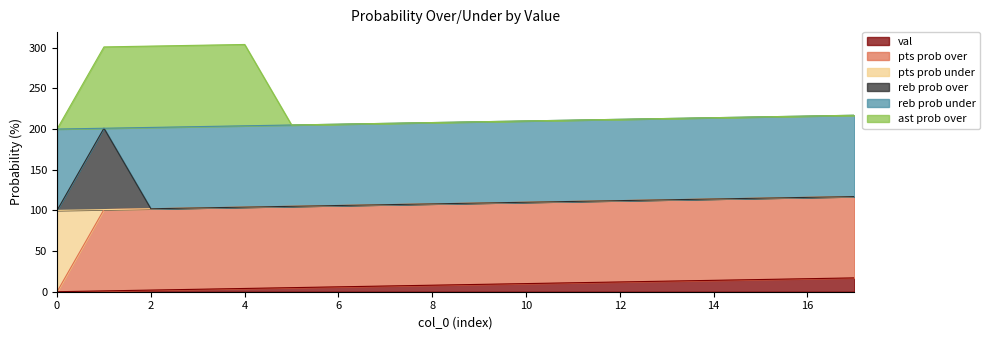

Where does the ast prob over series first go above 213?

1